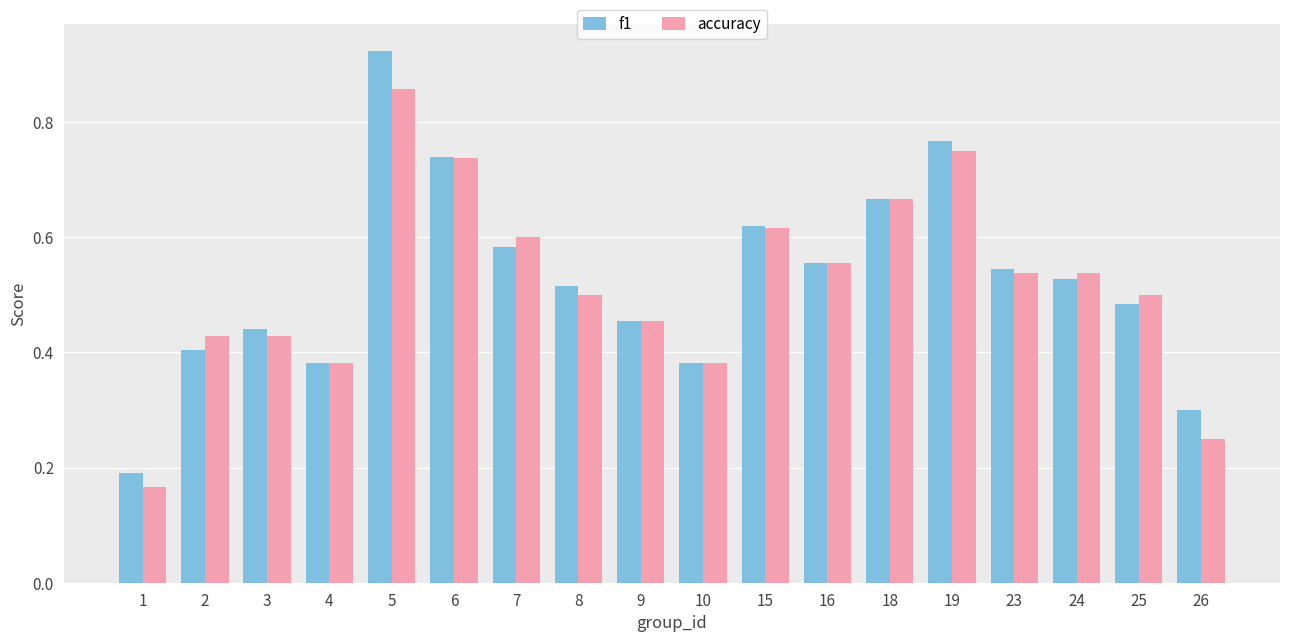

True or false: accuracy has a value of 0.6 at 9.

False